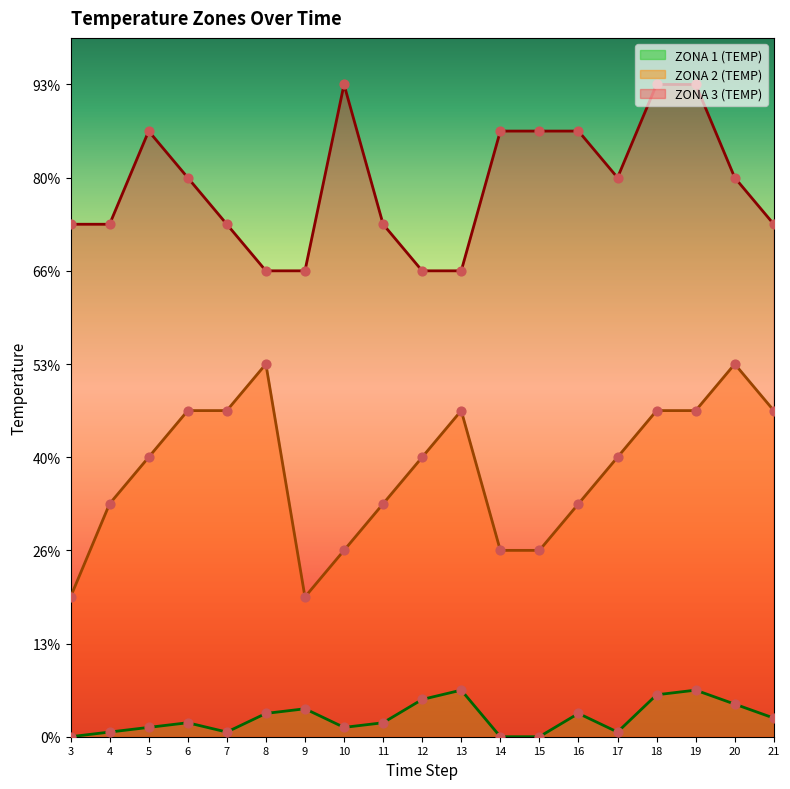

At which category is the sum across all series the highest?

19